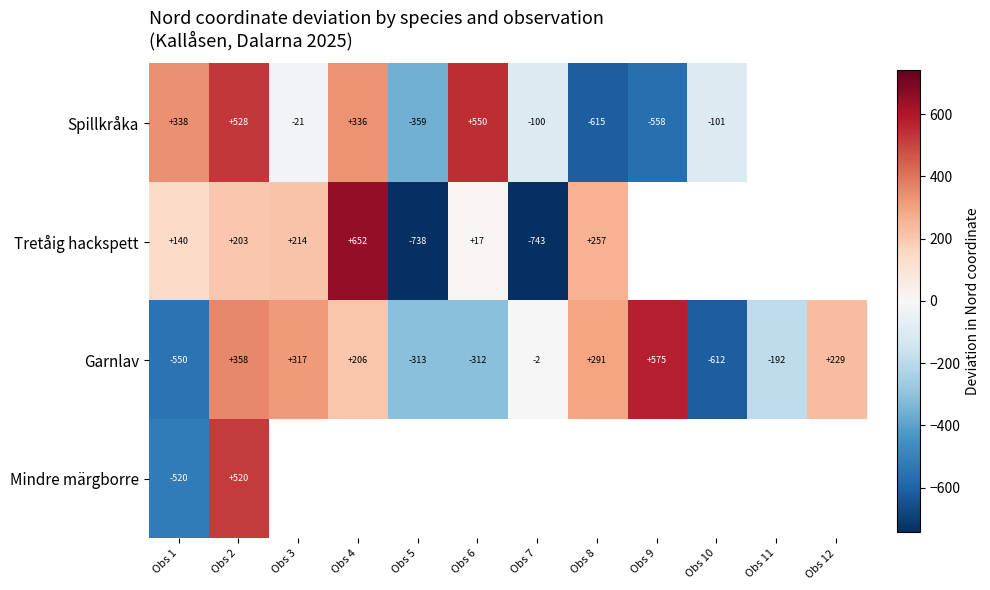

What is the difference between the second highest and second lowest values in the Garnlav series?

908.0